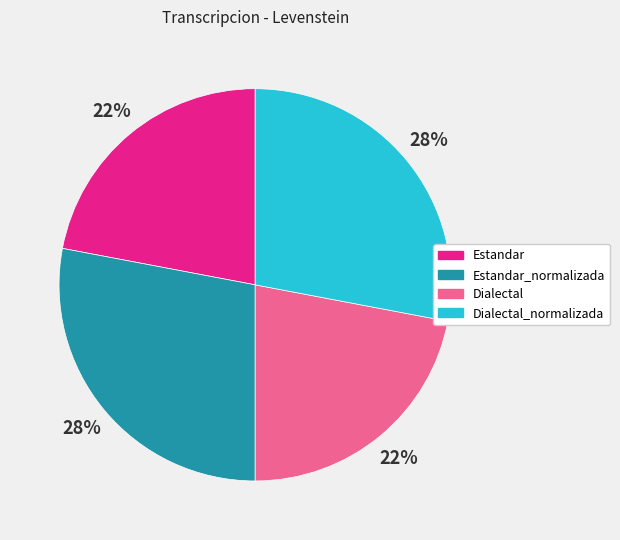

To the nearest percent, what is the difference between the largest and smallest slice percentages?

6%